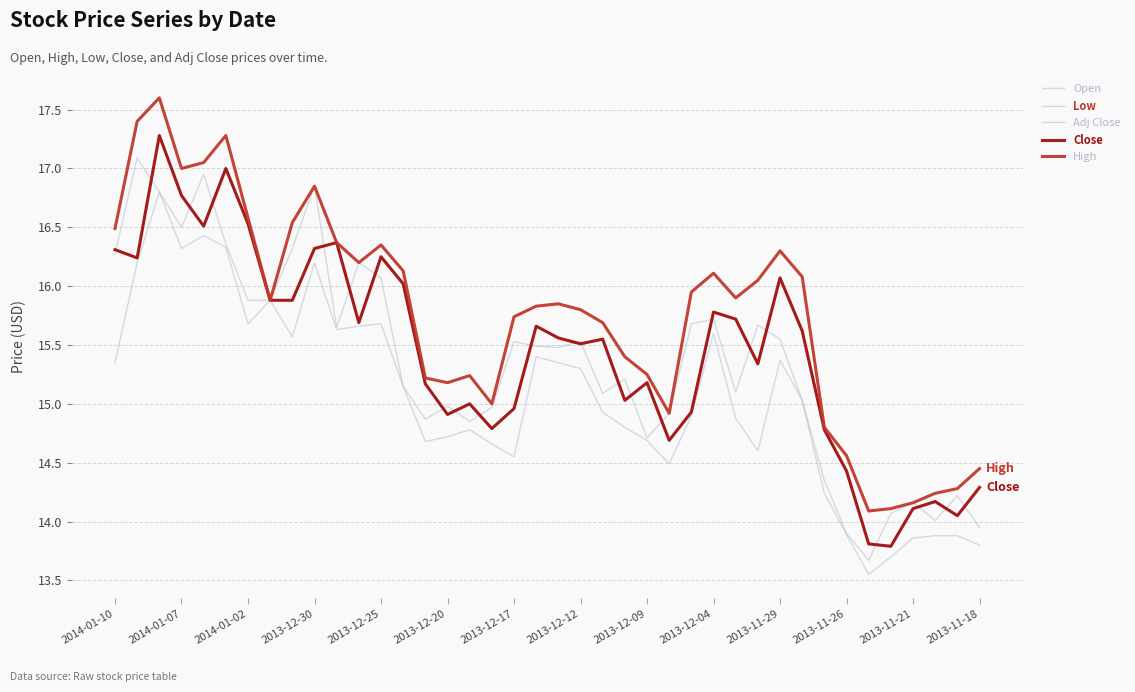

True or false: High and Open intersect in this chart.

False